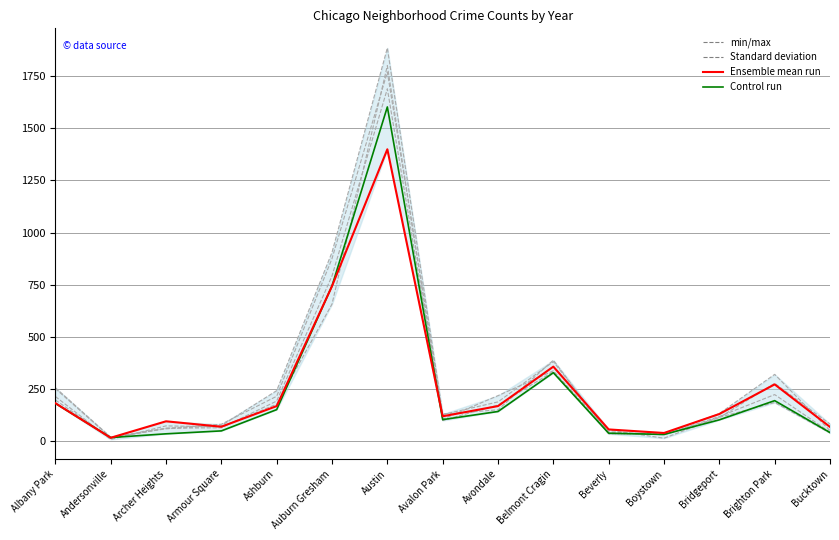

Is this an area chart (filled region under the line)?

Yes